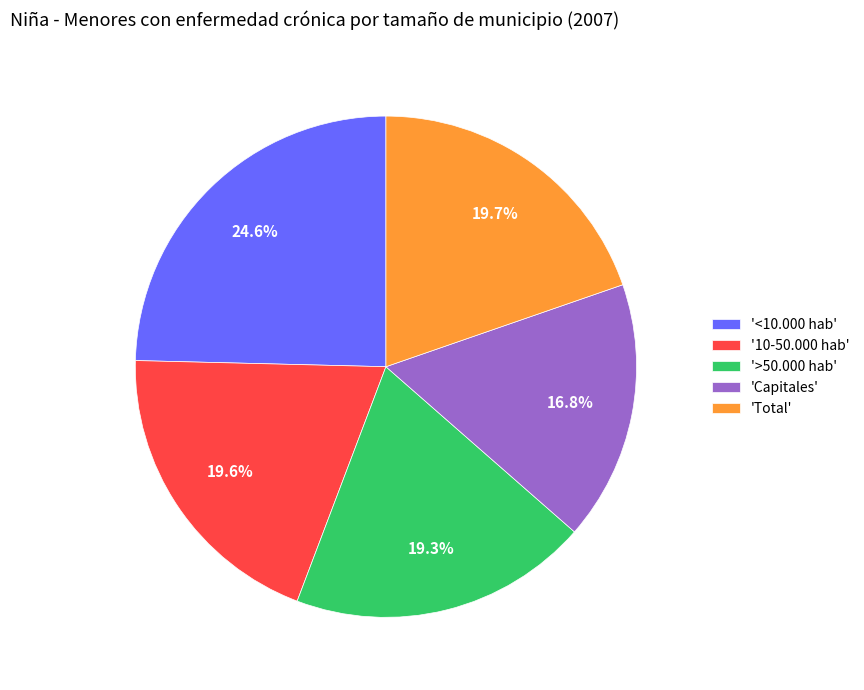

Is there any slice that represents more than half of the pie?

No